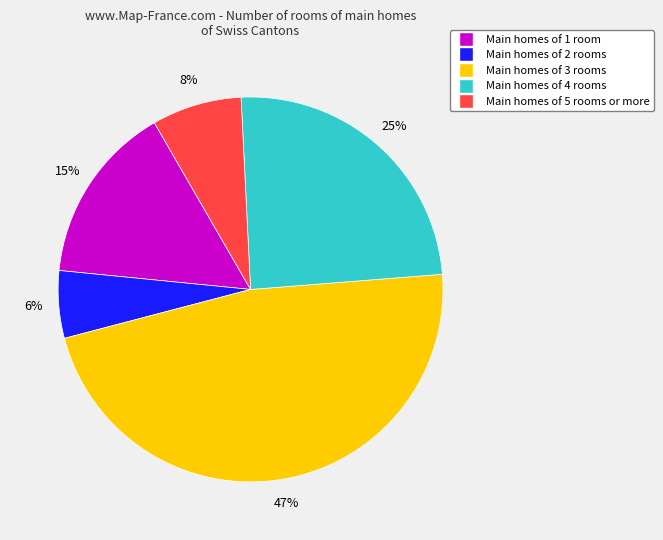

Is there any slice that represents more than half of the pie?

No